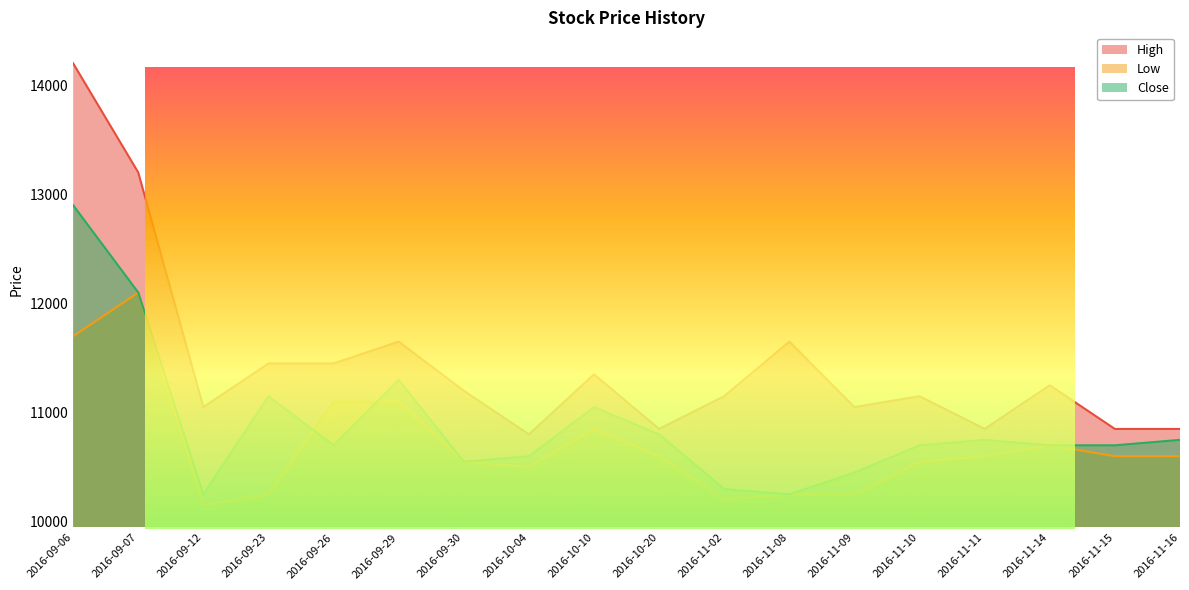

What are all the series names shown in the legend?

High, Low, Close